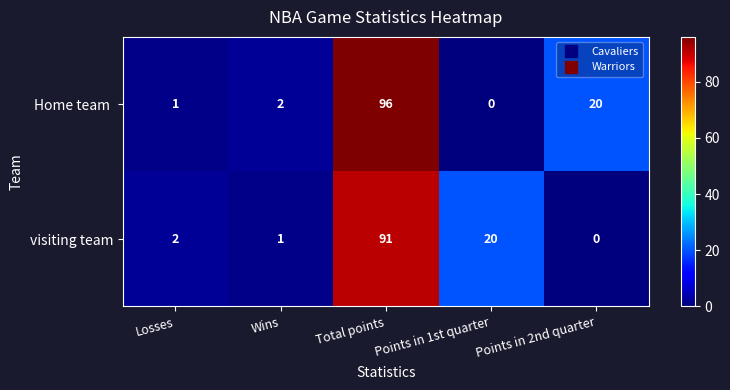

What is the difference between the highest and lowest values at Wins?

1